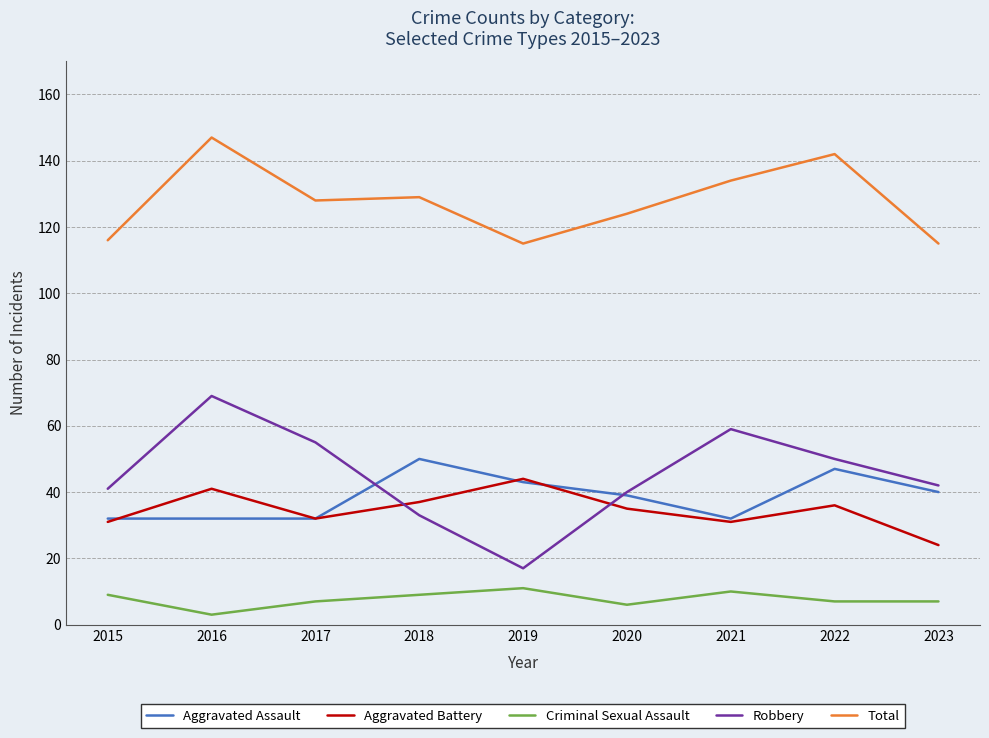

Is it true that Robbery equals 33 at 2018?

True